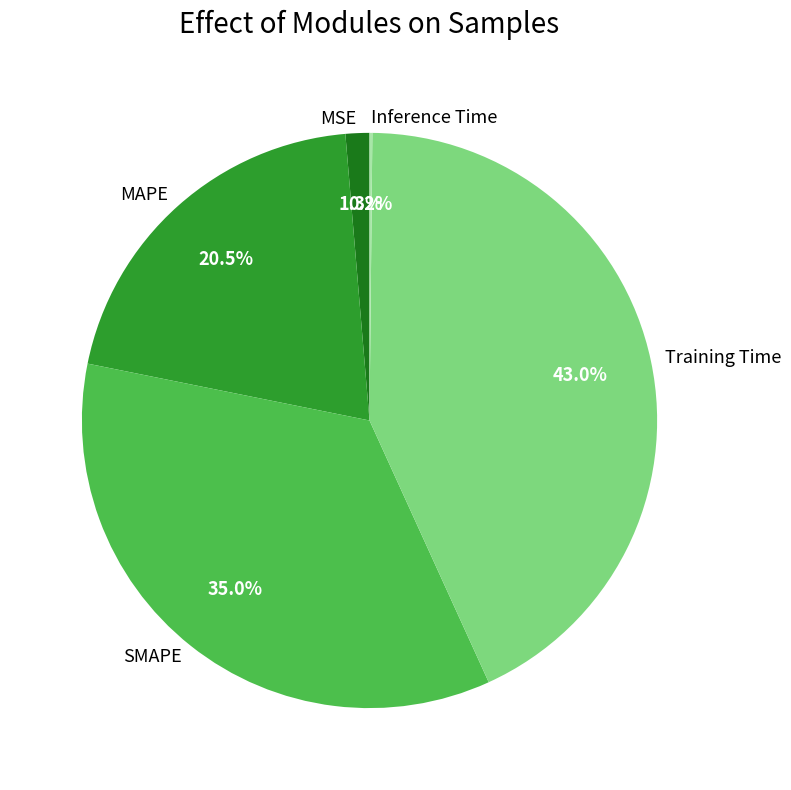

What percentage is NOT represented by MAPE?

79.5%